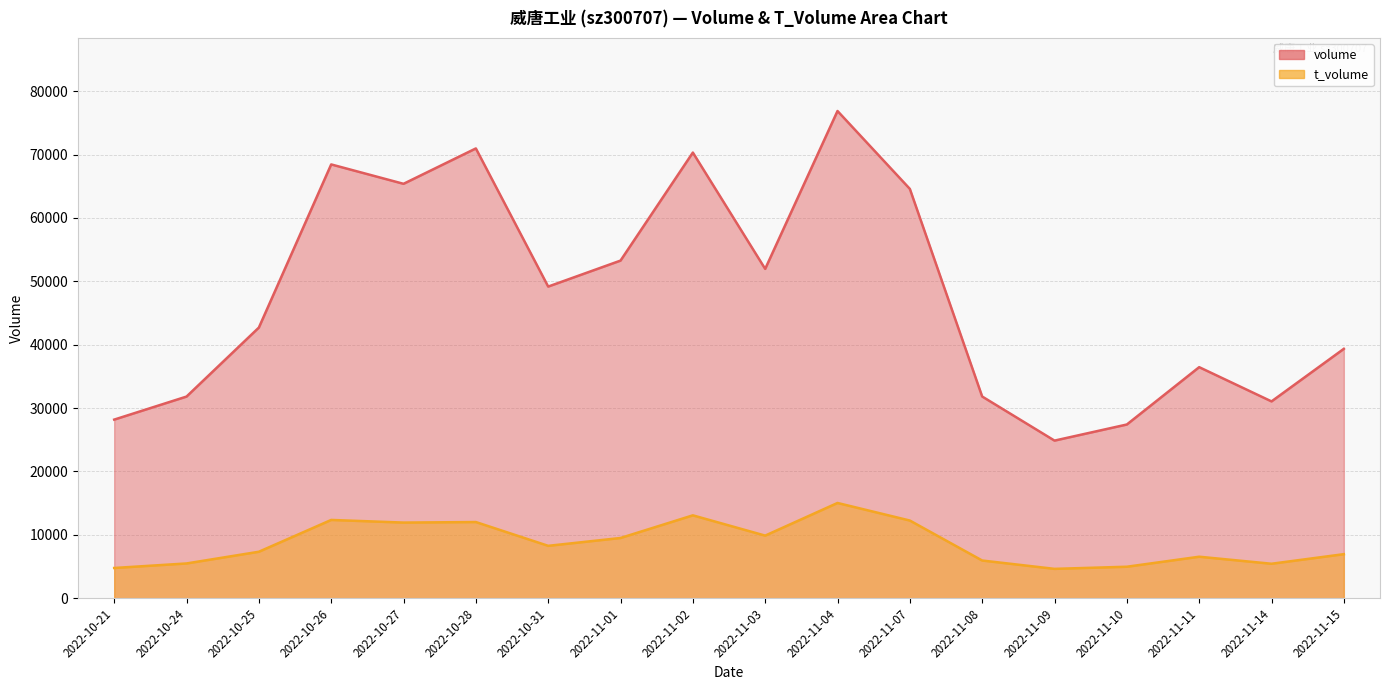

At which label does t_volume reach its minimum?

2022-11-09